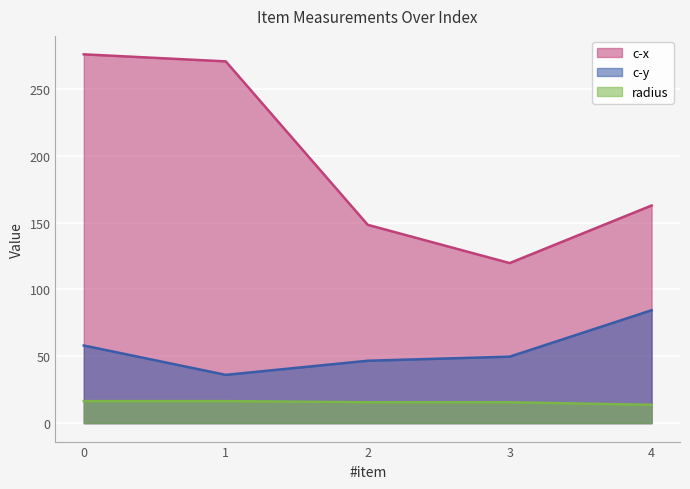

How many lines are shown in the chart?

3